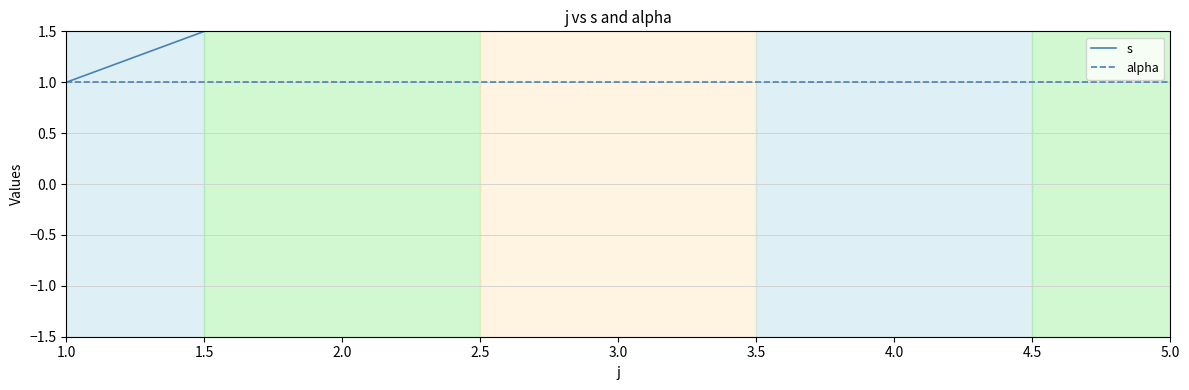

What position from the right is 2.0?

4